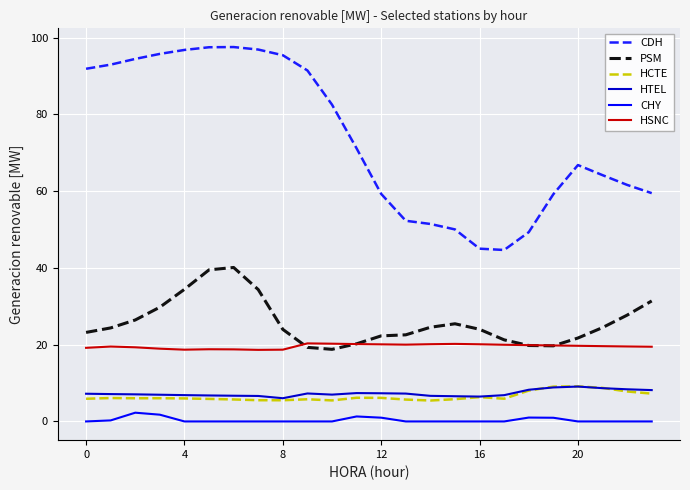

How many lines are shown in the chart?

6